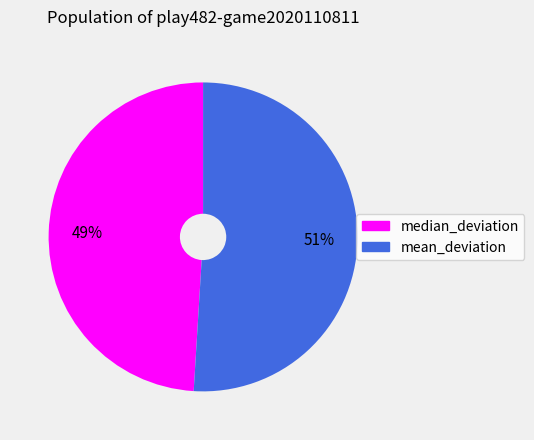

To the nearest percent, what is the combined percentage of mean_deviation and median_deviation?

100%